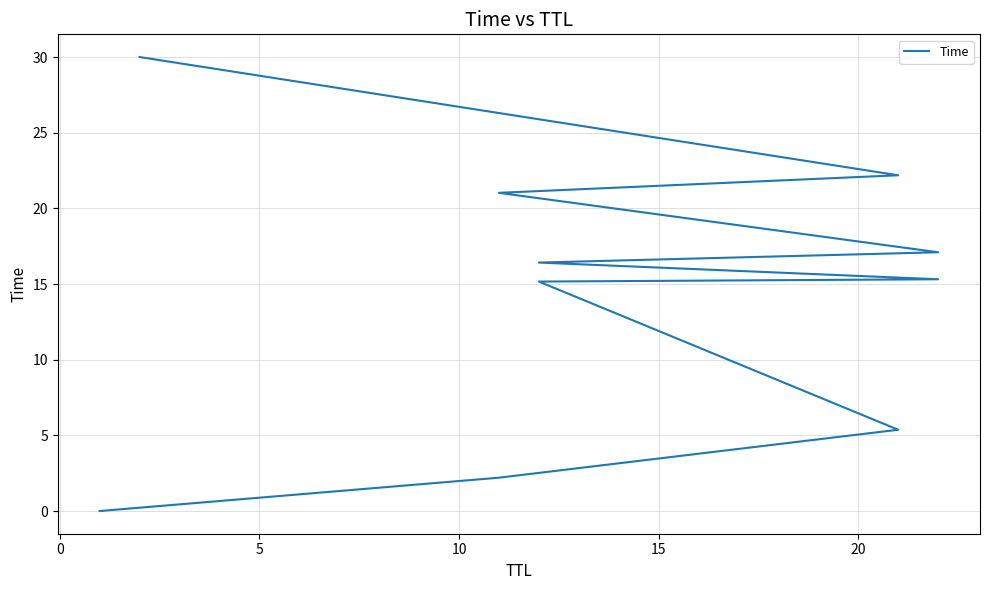

How many lines are shown in the chart?

1